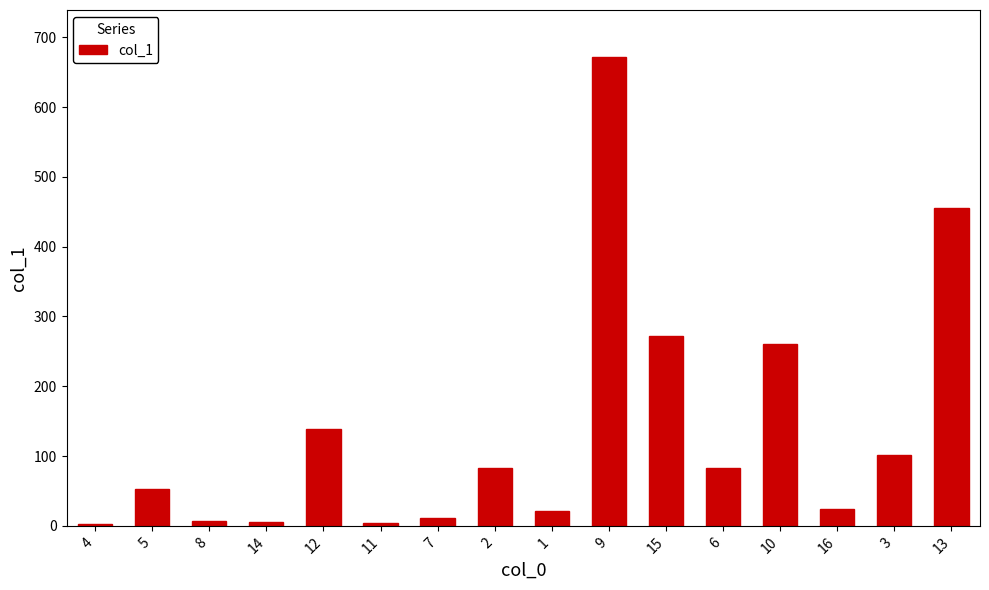

Are the bars grouped side by side (vs. stacked)?

No